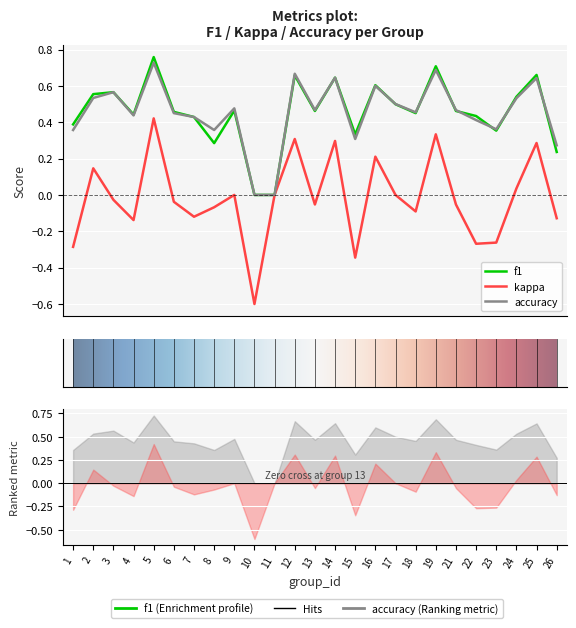

What is the difference between the maximum and second lowest values in the accuracy series?

0.7